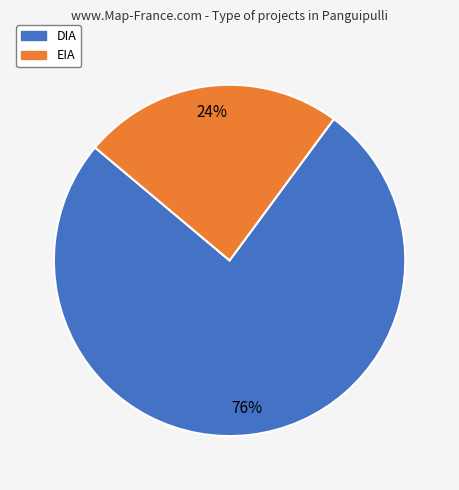

How many segments does this pie chart have?

2